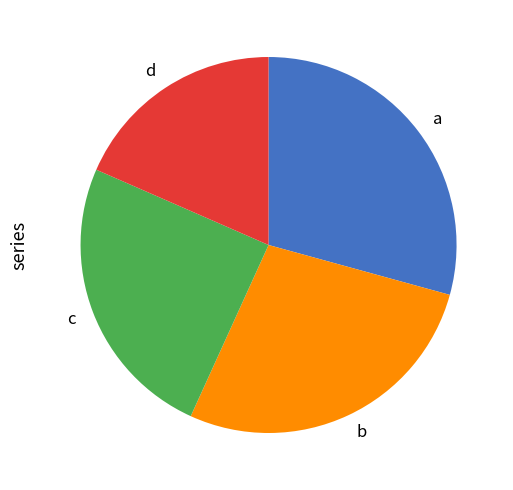

Does any single category account for the majority?

No